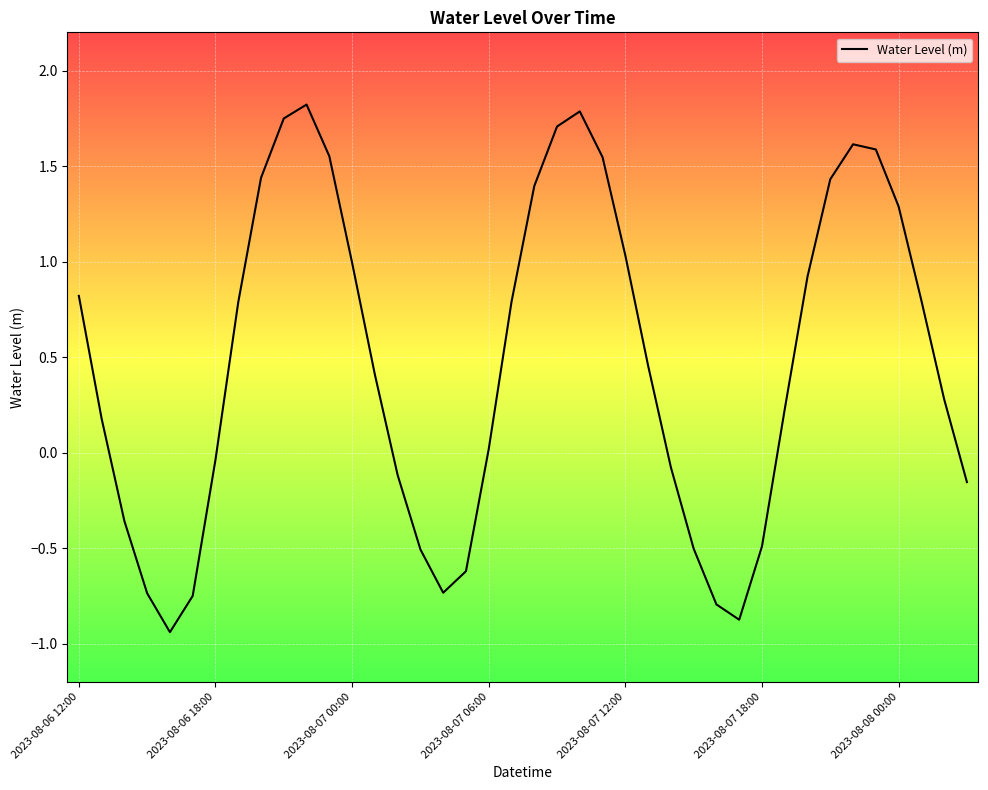

What is the difference between the maximum and minimum values?

2.8